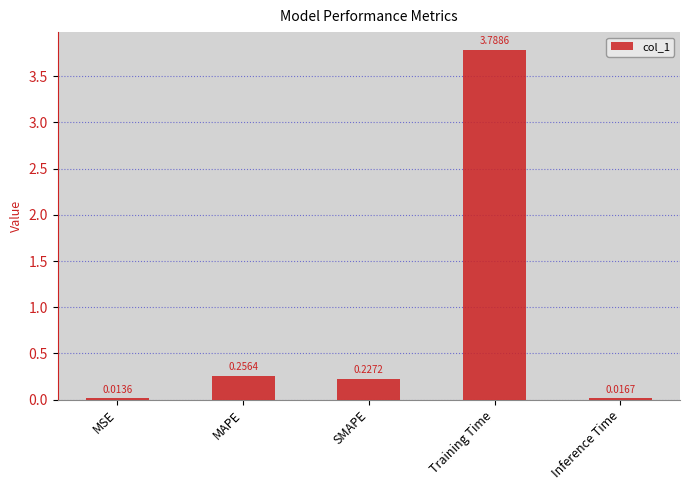

Count the number of data series in this chart.

1